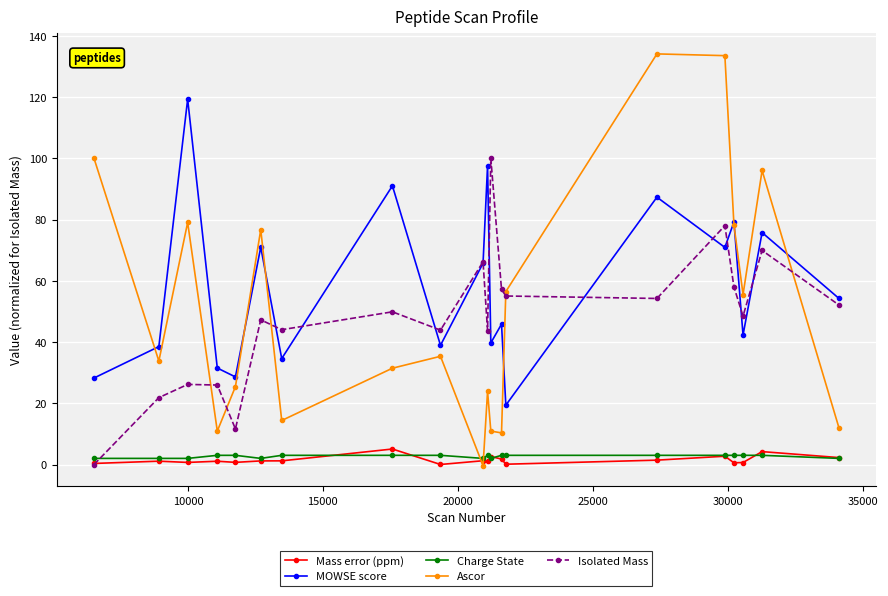

True or false: Mass error (ppm) and MOWSE score cross at least once.

False